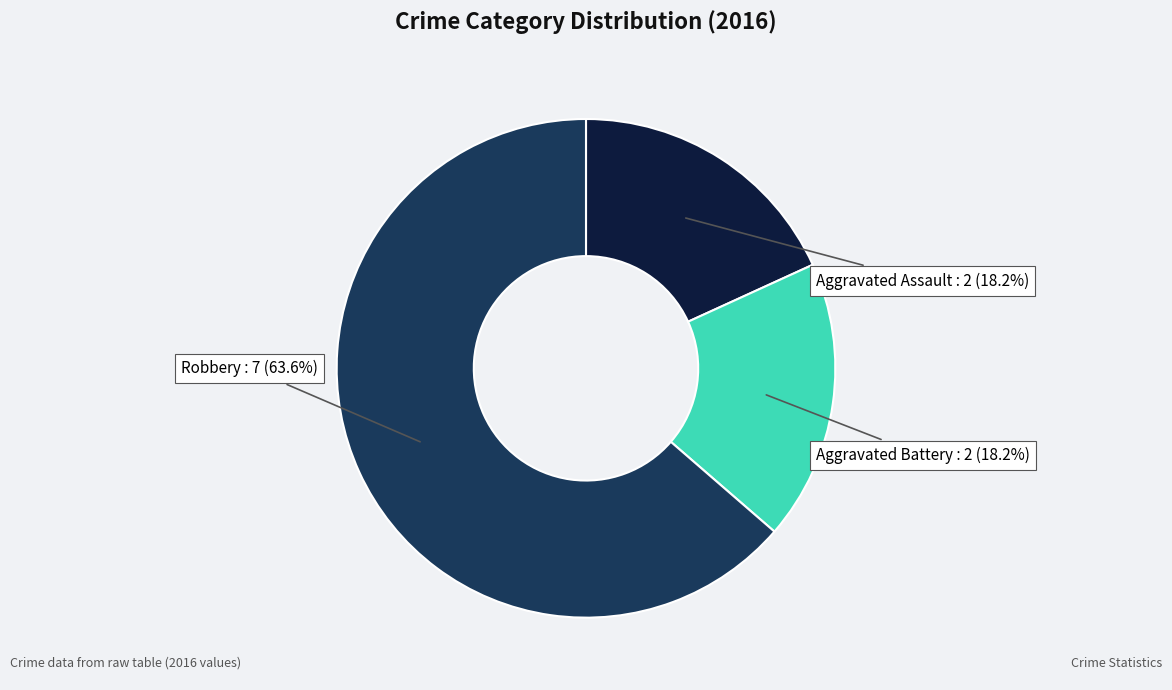

Which slice represents more than half of the pie?

Robbery